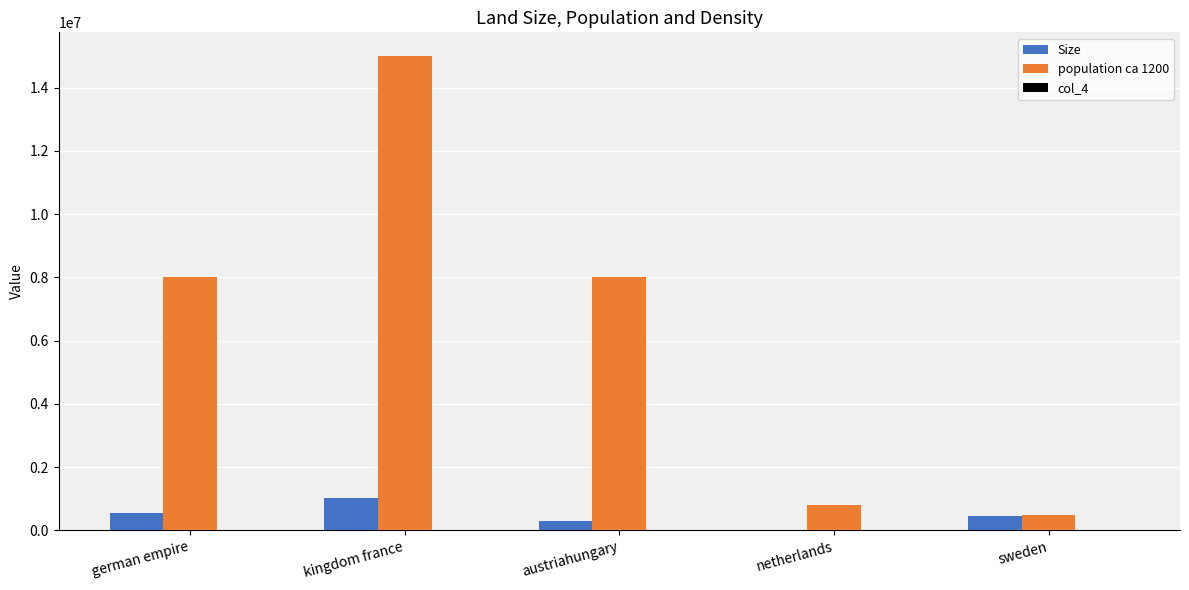

The value of Size at kingdom france is 1035995.0. True or false?

True